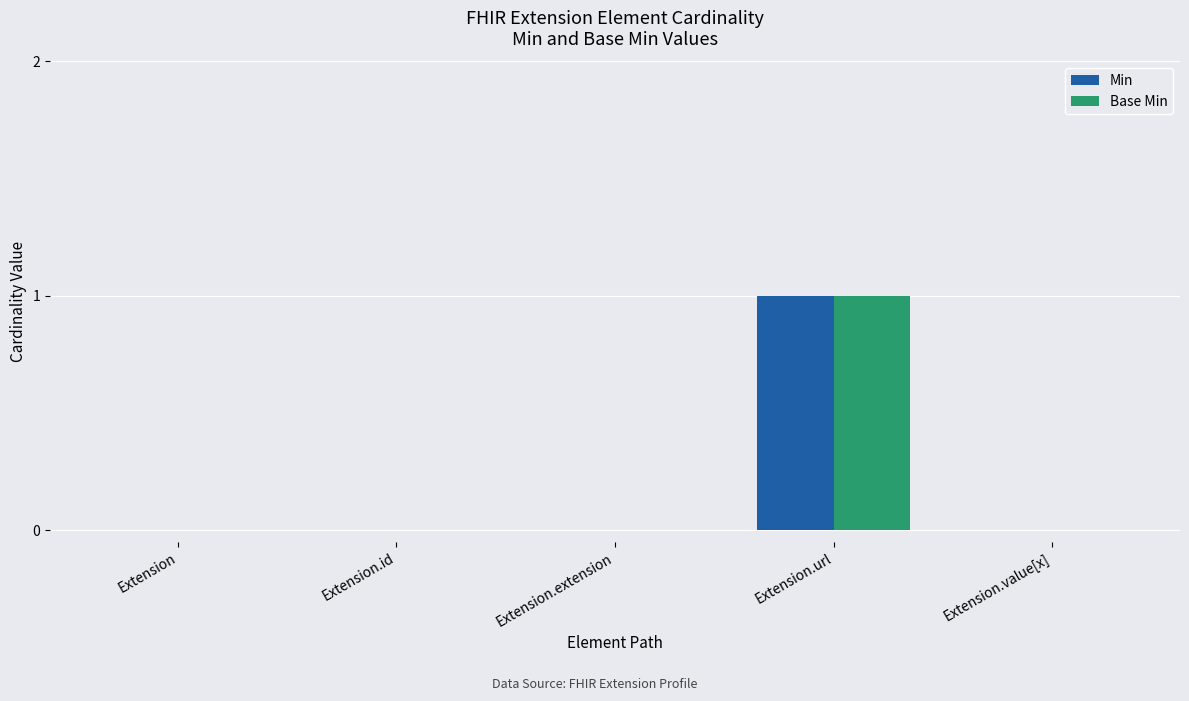

Which category has the highest value in the Min series?

Extension.url